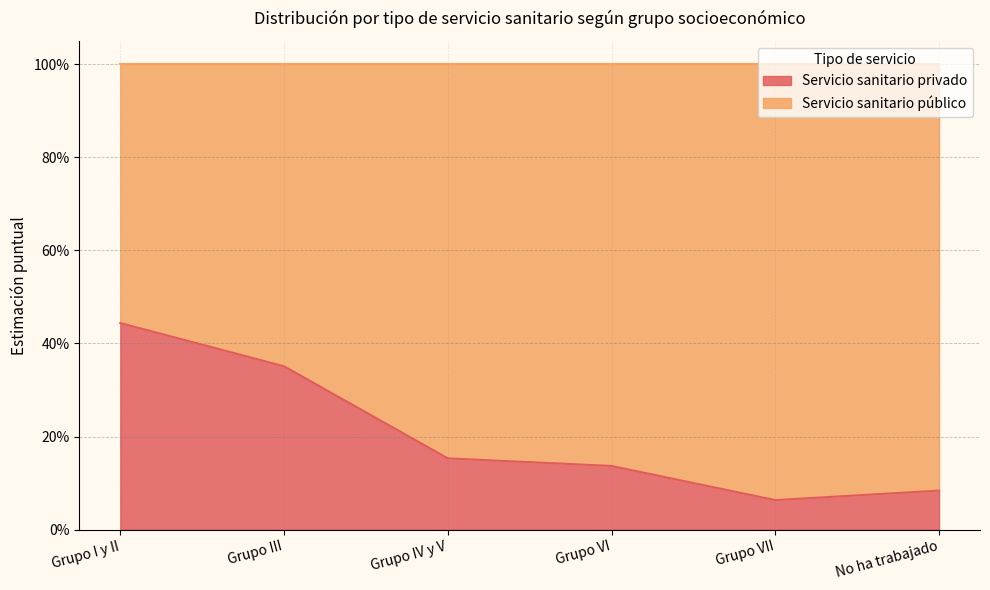

Reading right to left, extract all data points from this chart.

0.1	0.1	0.1	0.2	0.4	0.4